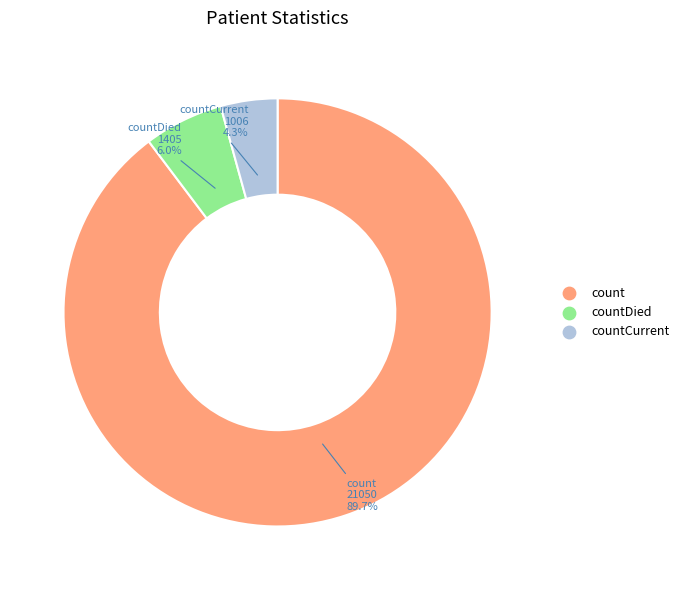

Does any single category account for the majority?

Yes